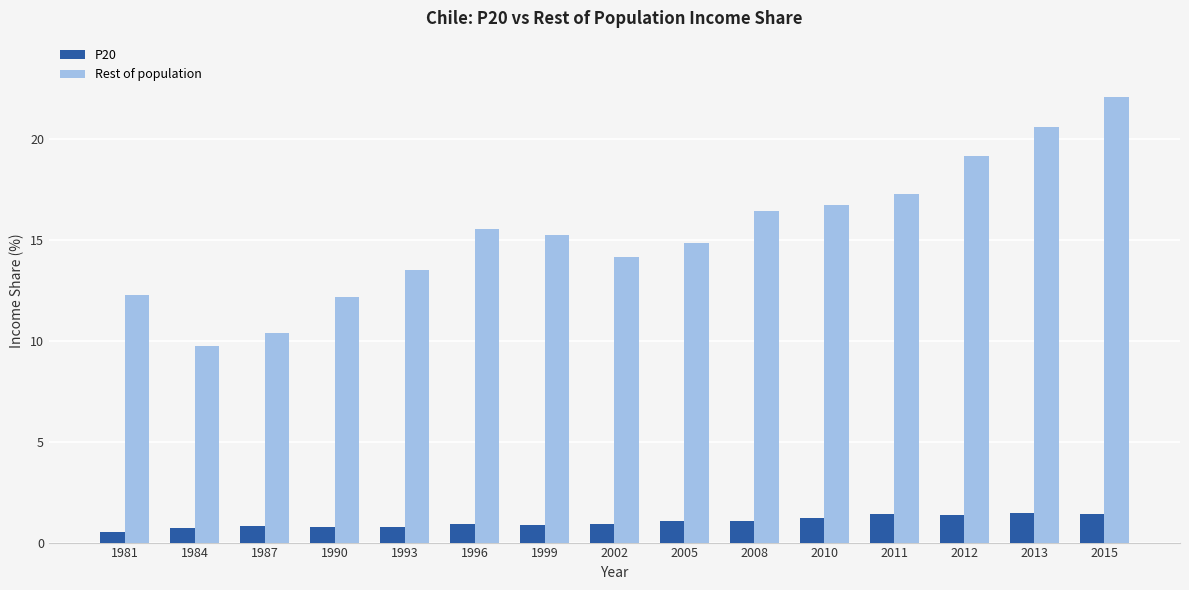

What is the average value of the P20 series?

1.0